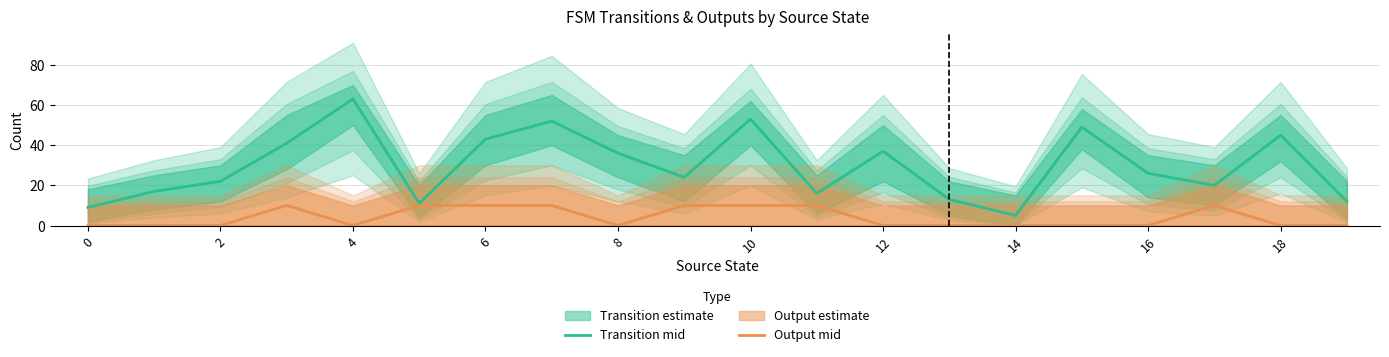

Which category has the lowest value in the Transition mid series?

14